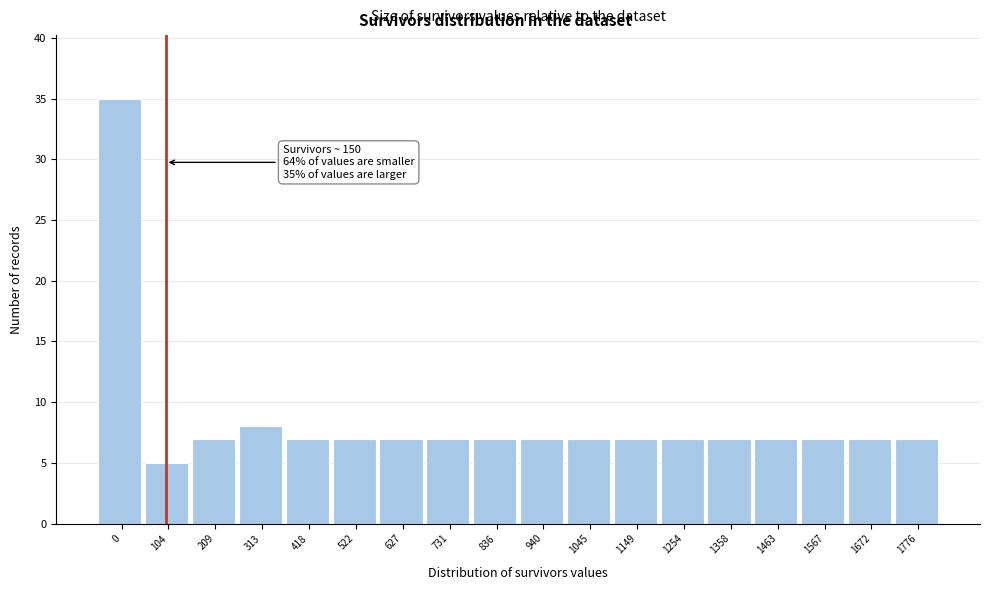

Reading left to right, transcribe all the data shown in this chart.

35	5	7	8	7	7	7	7	7	7	7	7	7	7	7	7	7	7